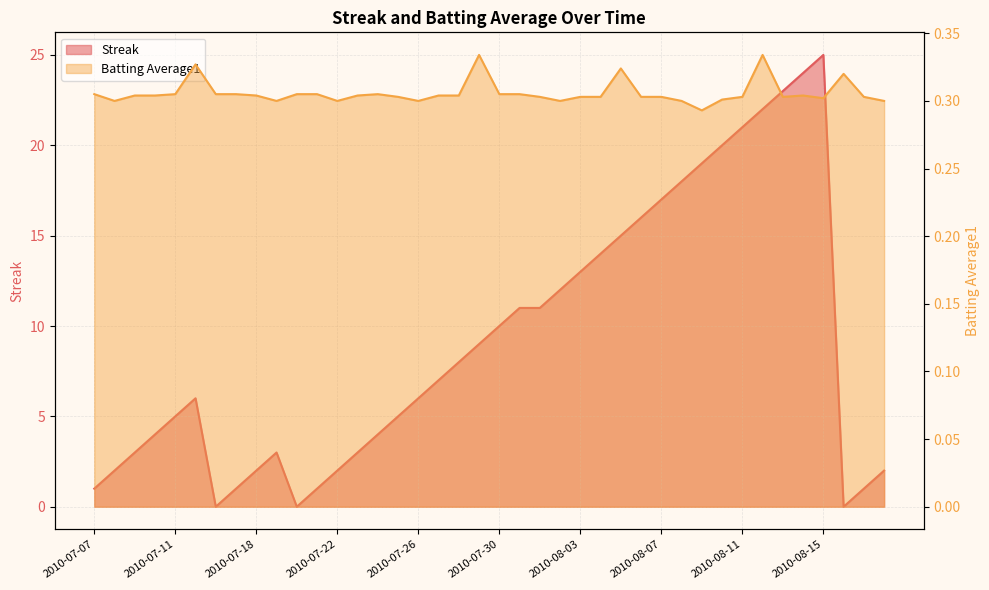

Which series has the widest spread of values?

Streak